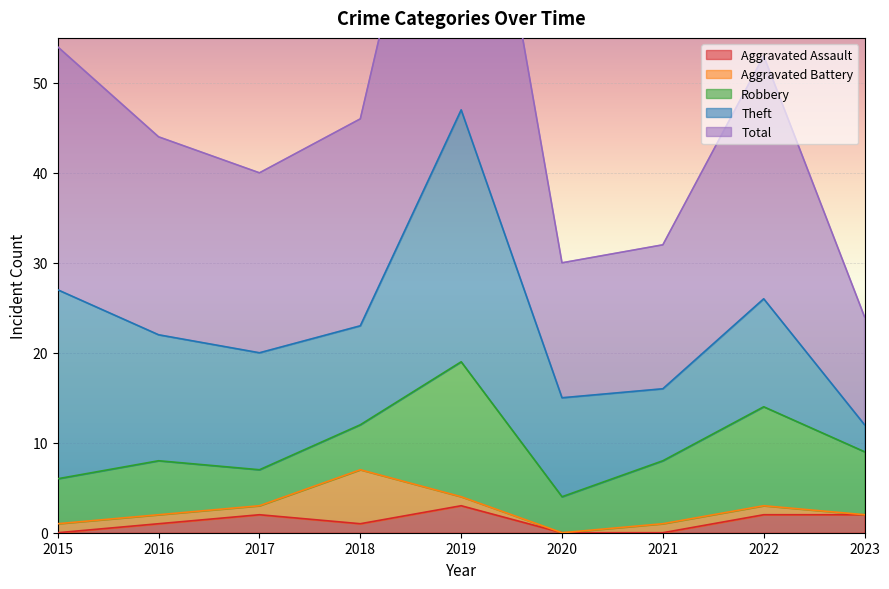

Where is the first local minimum for Aggravated Assault?

2018